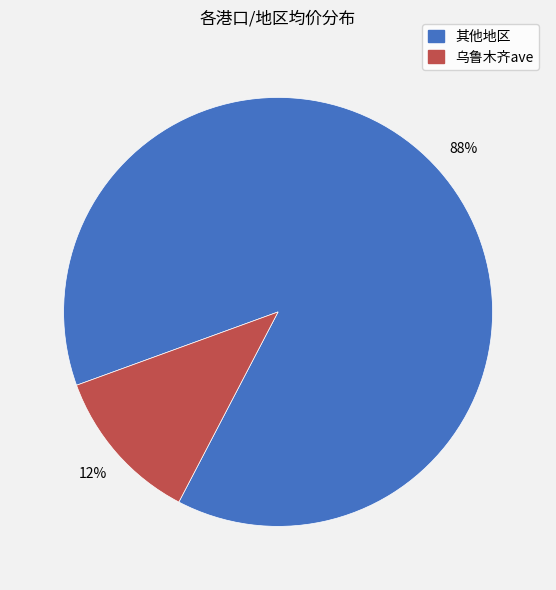

To the nearest percent, what is the average slice percentage?

50%